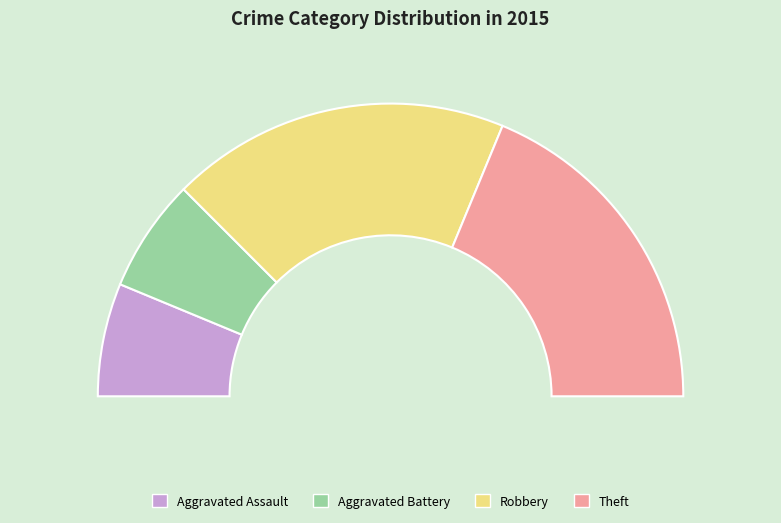

Count the number of slices in the pie.

4